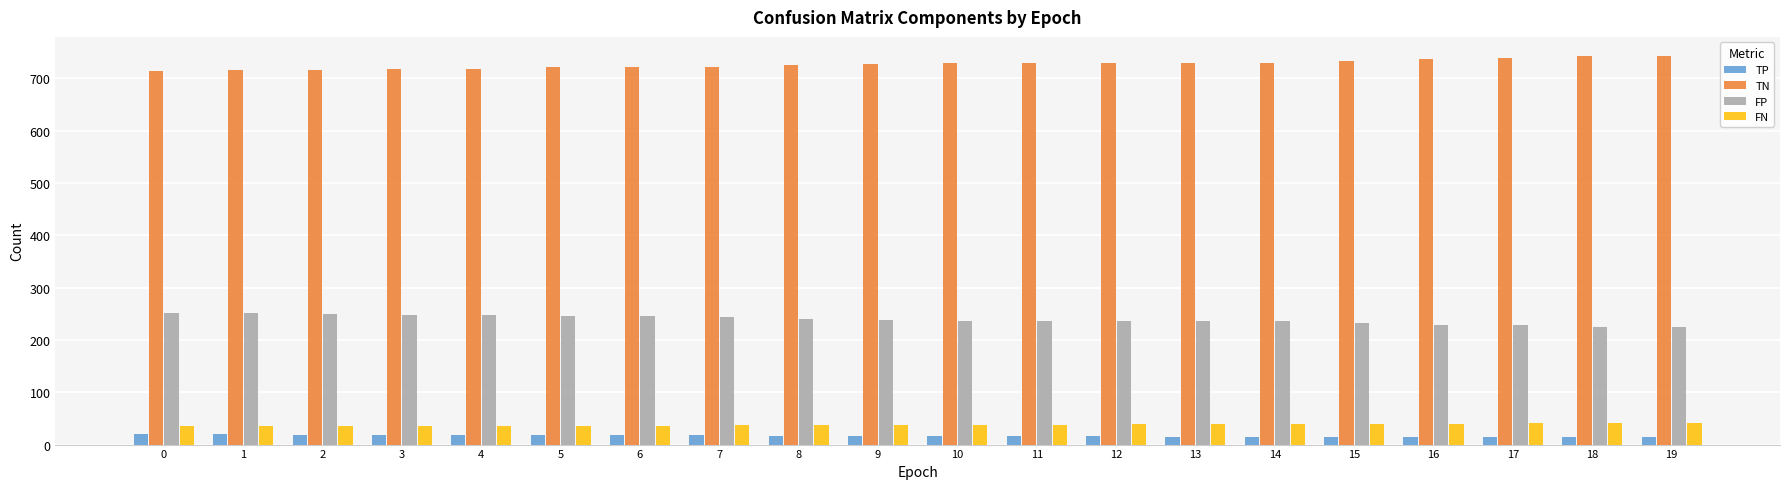

What is the minimum value for FN?

35